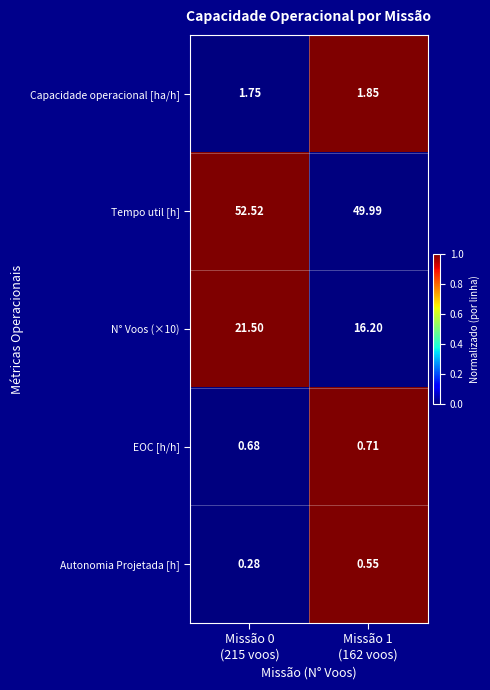

Which series has the largest total across all categories?

Tempo util [h]